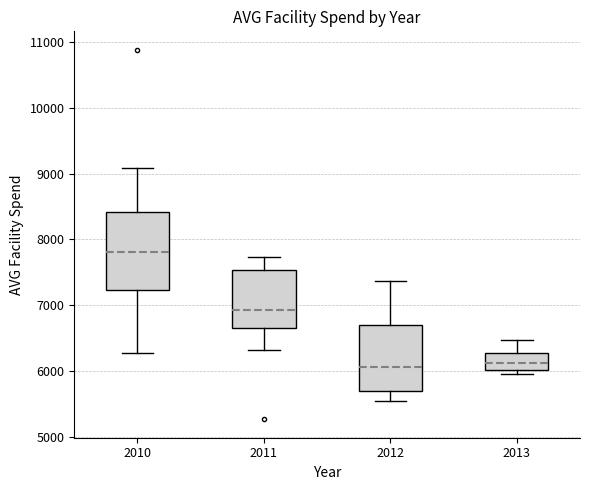

Reading left to right, read every box against the y-axis: the position of its median line, the range the box covers, and the ends of its whiskers. The values are not printed on the chart, so give them approximately, as read against the axis.

2010: median 7800, box 7200 to 8400, whiskers 6300 to 9100
2011: median 6900, box 6700 to 7500, whiskers 6300 to 7700
2012: median 6100, box 5700 to 6700, whiskers 5500 to 7400
2013: median 6100, box 6000 to 6300, whiskers 6000 (just below the box's lower edge) to 6500